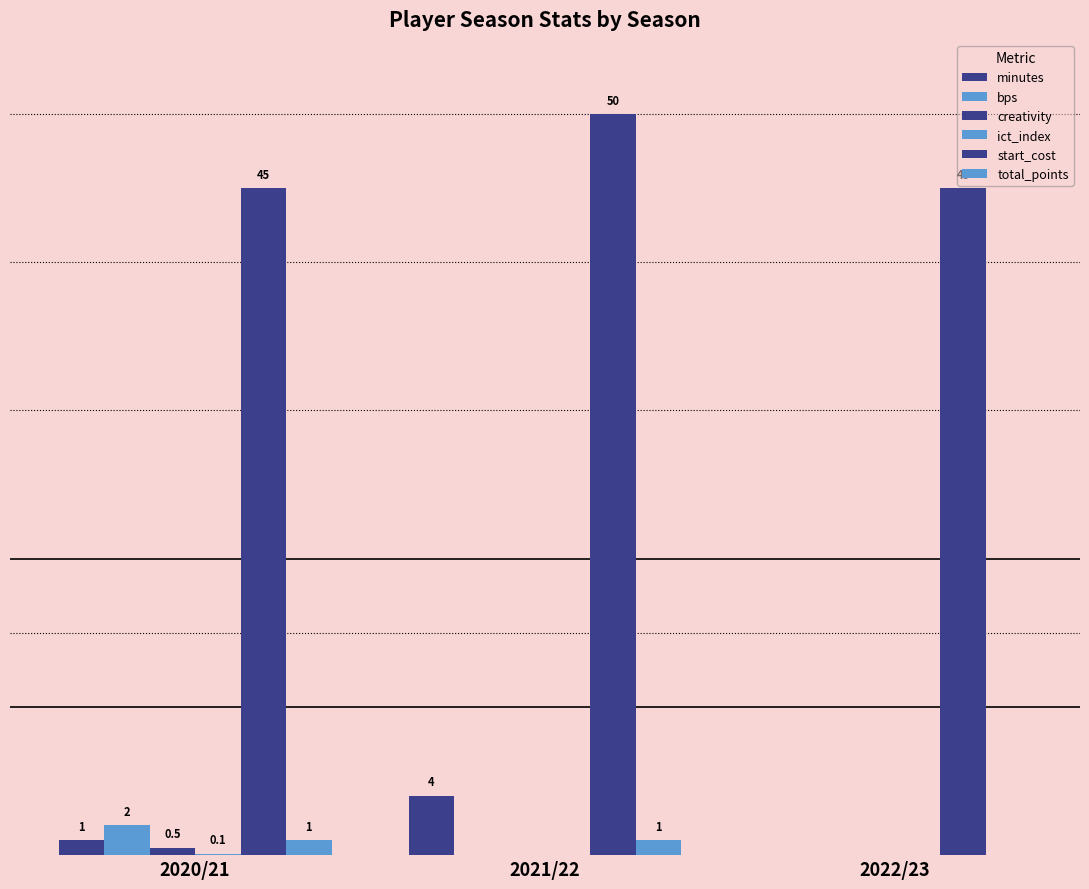

How many series are shown in this chart?

6